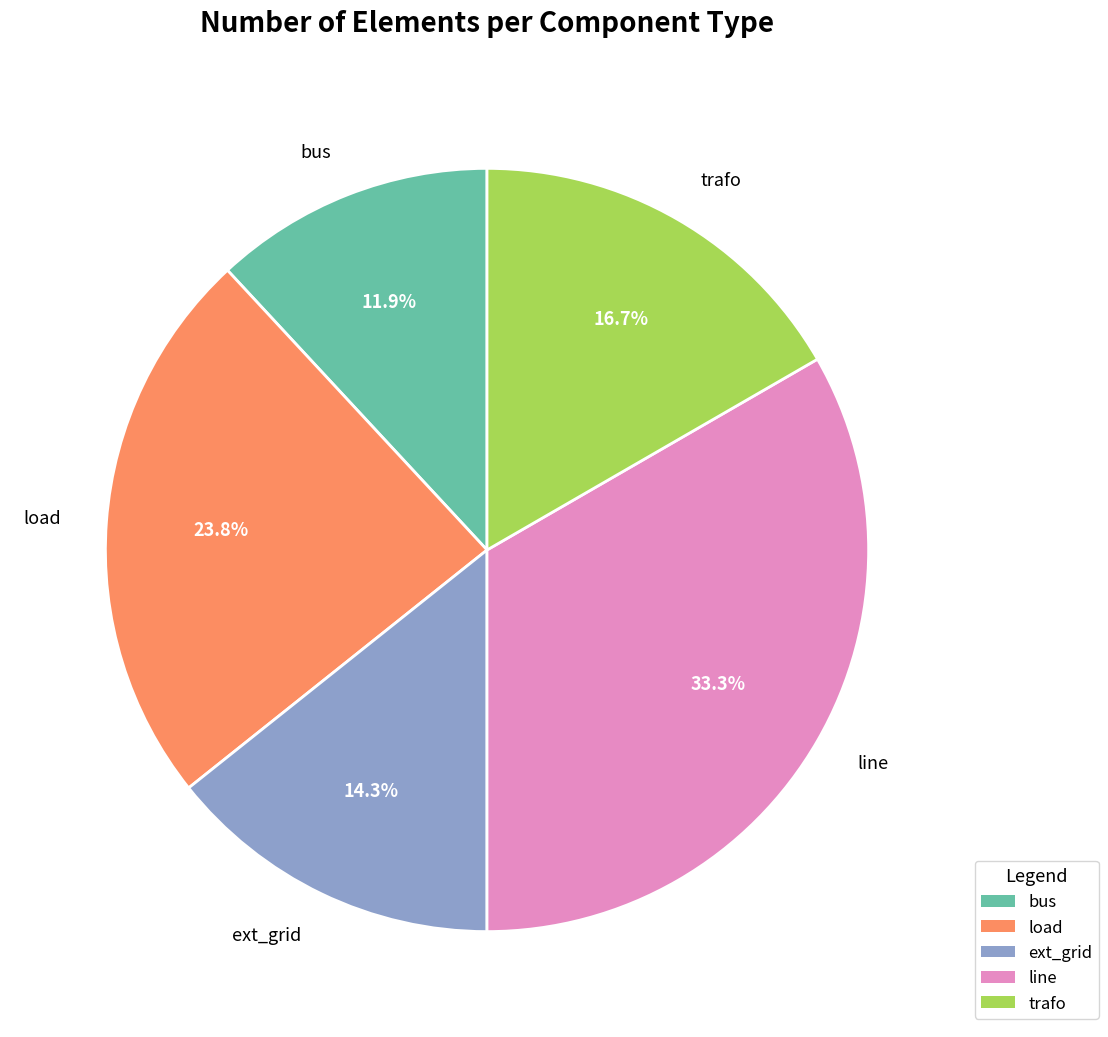

To the nearest percent, what is the combined percentage of ext_grid and line?

48%